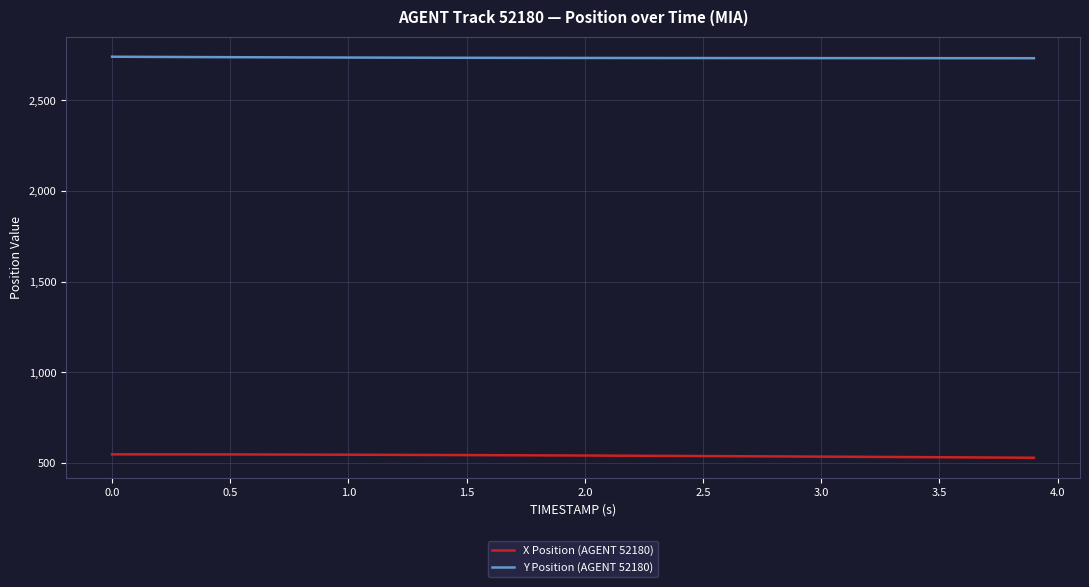

List the series in order of their peak value, highest first.

Y Position (AGENT 52180), X Position (AGENT 52180)